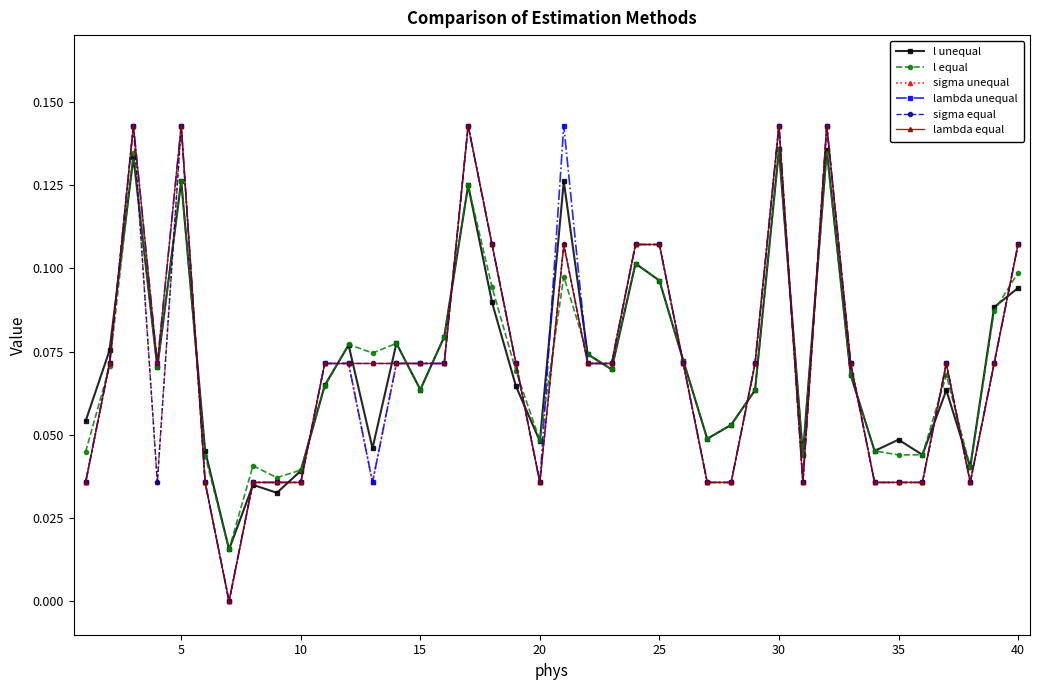

True or false: lambda unequal has more than 2 interior local peaks.

True